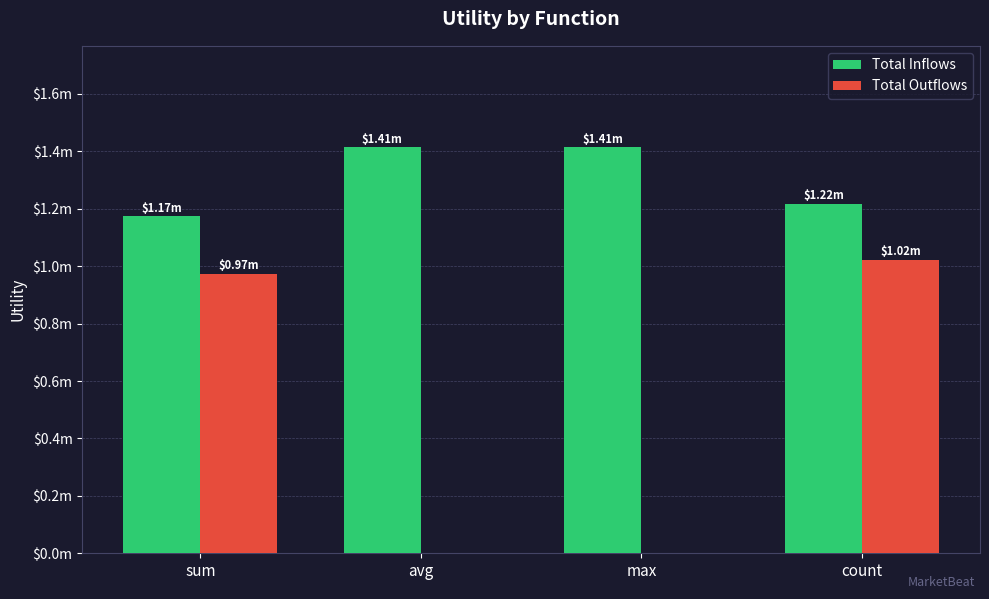

Does the chart contain stacked bars?

No